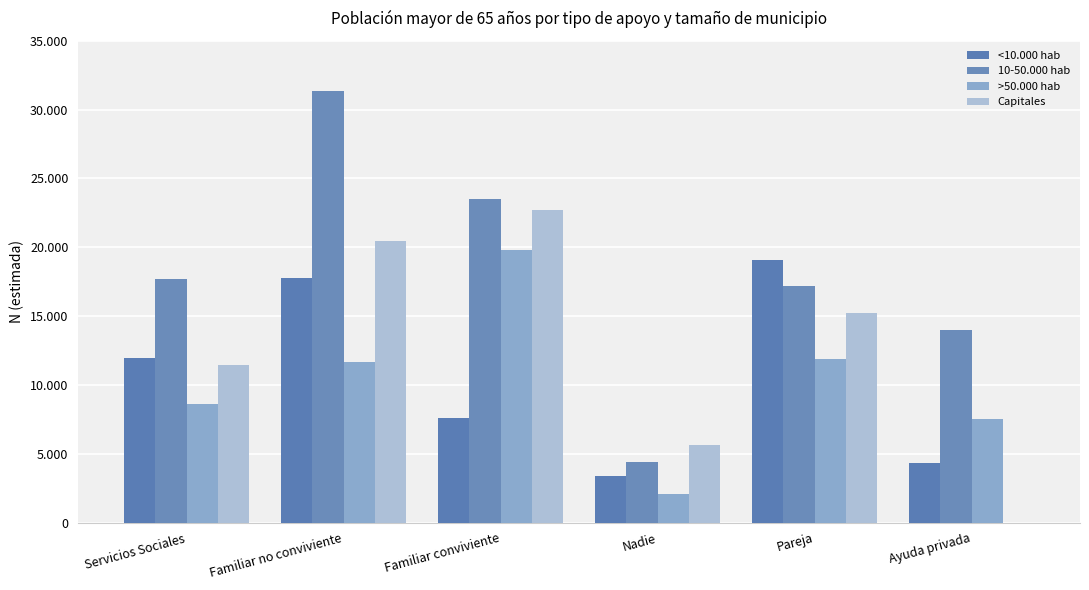

At Familiar no conviviente, list the series in order from largest to smallest.

10-50.000 hab, Capitales, <10.000 hab, >50.000 hab